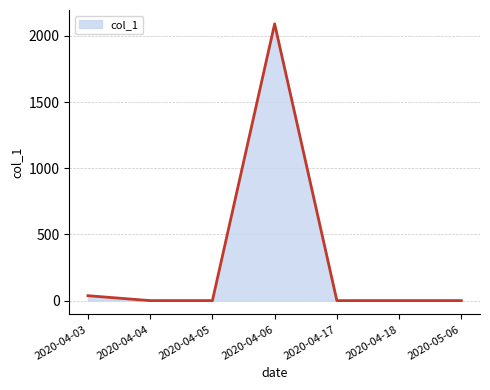

Reading left to right, transcribe all the data shown in this chart.

37	0	0	2091	0	0	0